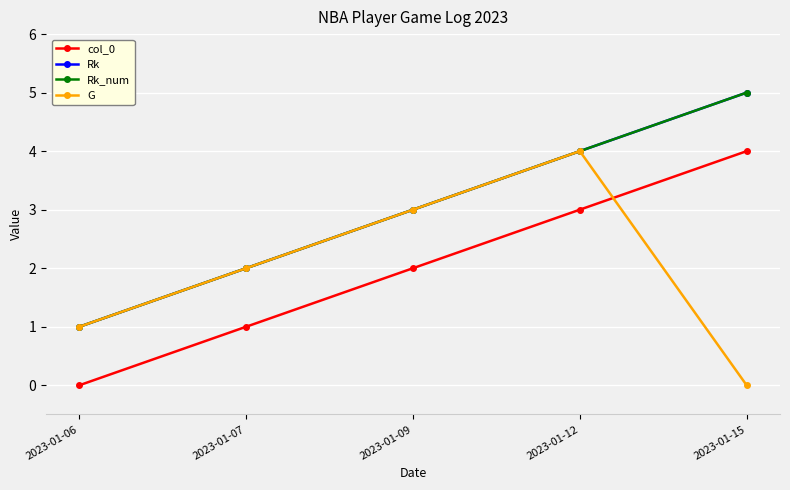

Does the chart have visible grid lines?

Yes